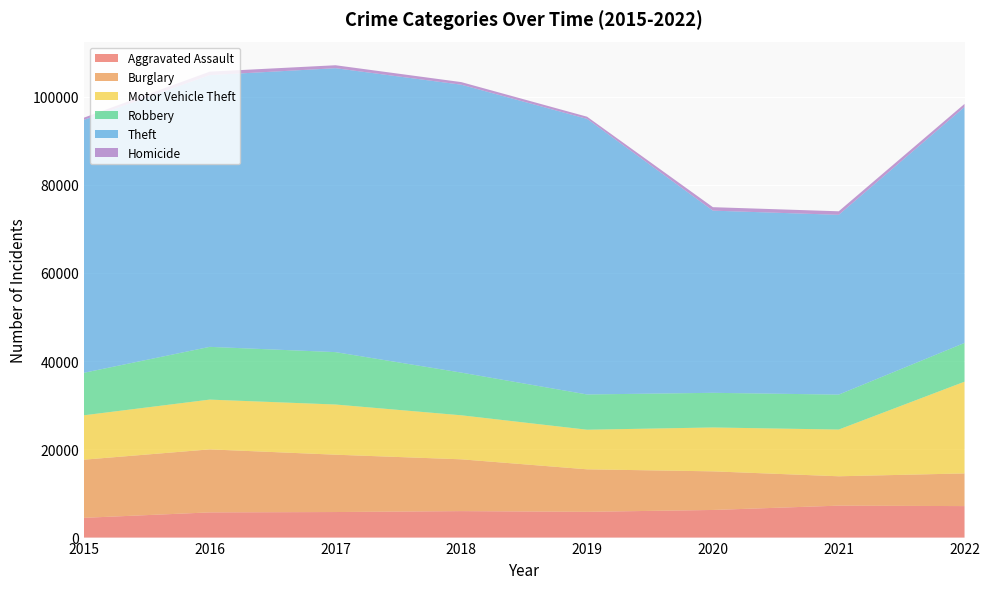

Reading right to left, extract all data points from this chart.

Aggravated Assault: 2022=7139	2021=7243	2020=6263	2019=5840	2018=6001	2017=5793	2016=5712	2015=4480
Burglary: 2022=7411	2021=6658	2020=8756	2019=9639	2018=11746	2017=13001	2016=14289	2015=13184
Motor Vehicle Theft: 2022=20796	2021=10595	2020=9952	2019=8977	2018=9983	2017=11380	2016=11286	2015=10068
Robbery: 2022=8788	2021=7920	2020=7856	2019=7994	2018=9679	2017=11880	2016=11960	2015=9638
Theft: 2022=53505	2021=40770	2020=41308	2019=62484	2018=65284	2017=64380	2016=61618	2015=57350
Homicide: 2022=699	2021=803	2020=787	2019=498	2018=589	2017=672	2016=786	2015=496